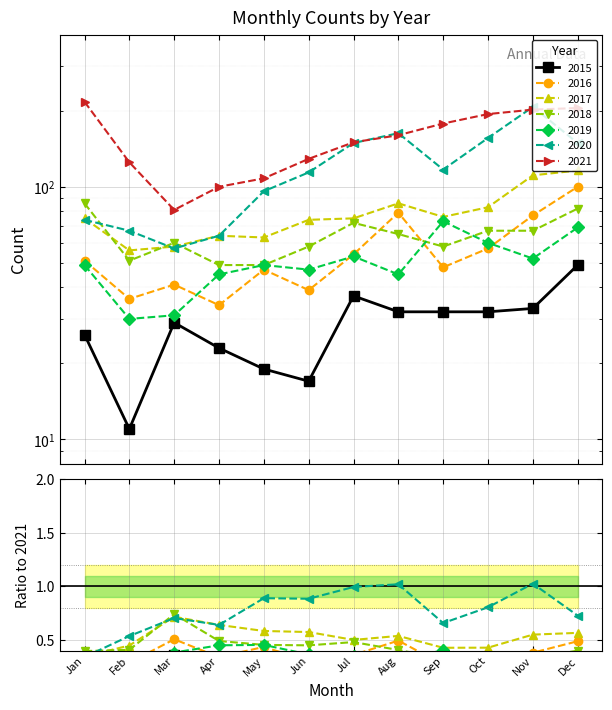

What is the difference between the second highest and second lowest values in the ratio 2019/2021 series?

0.2